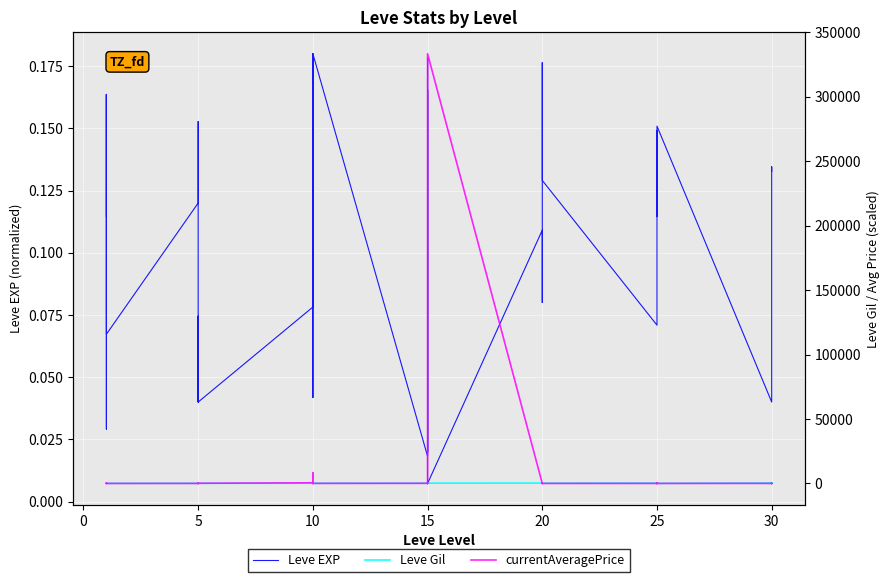

Count the number of categories in the chart.

40